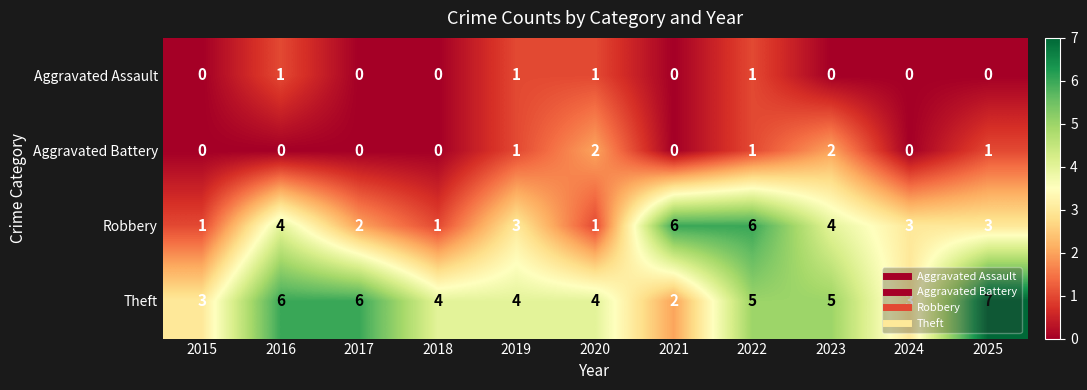

What is the maximum value shown in the chart?

7